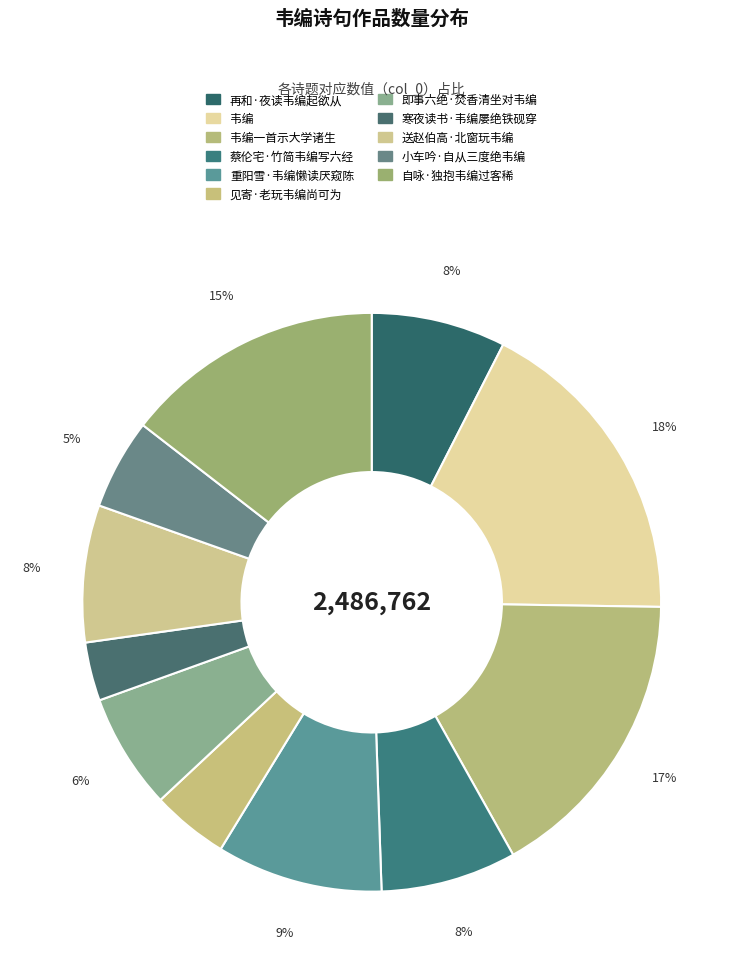

How many segments does this pie chart have?

11